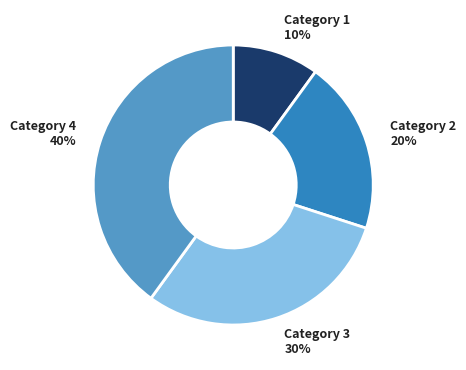

To the nearest percent, what portion does Category 3 represent?

30%